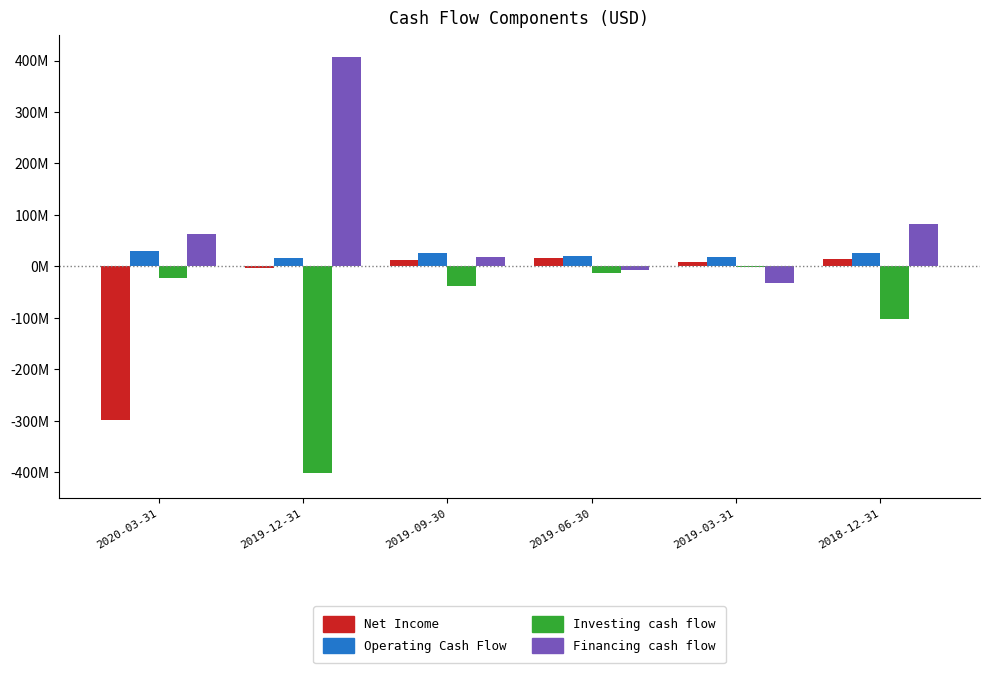

Reading left to right, extract all data points from this chart.

Net Income: -298086000	-3464000	13070000	15491000	8043000	13705000
Operating Cash Flow: 29346000	15614000	25128000	20350000	18524000	25989000
Investing cash flow: -21715000	-402063000	-38971000	-12904000	-1787000	-101932000
Financing cash flow: 63747000	406285000	17413000	-6298000	-32966000	82912000